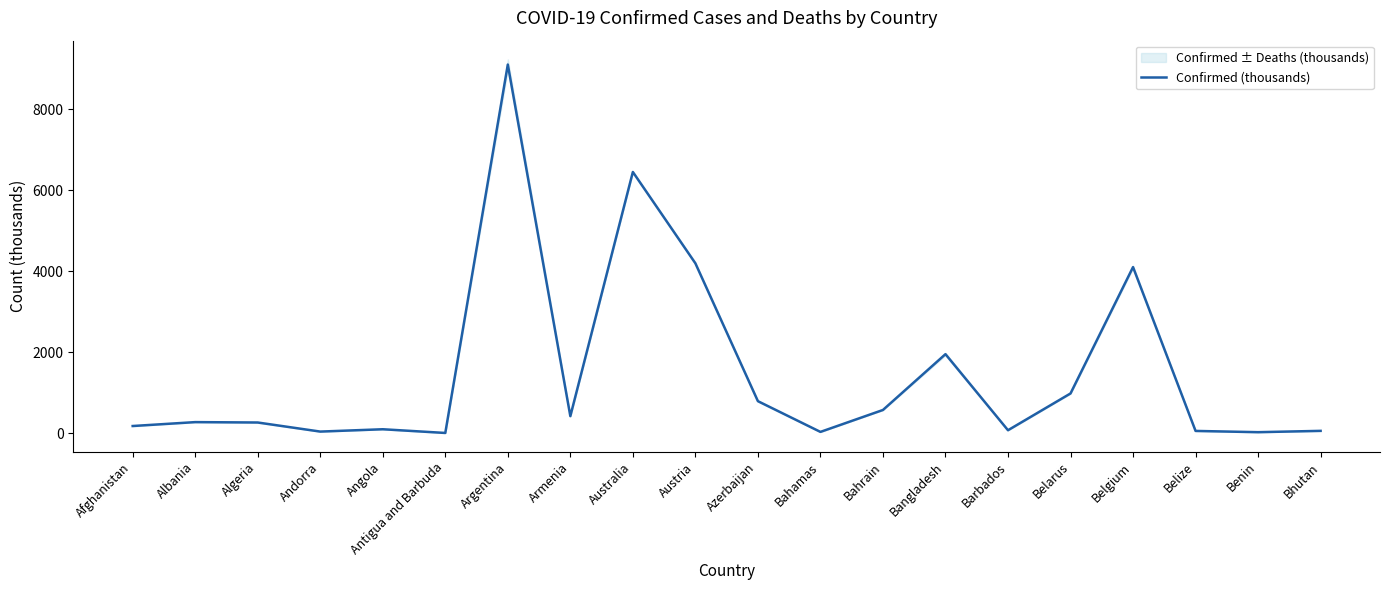

Rank the categories by value from highest to lowest.

Argentina, Australia, Austria, Belgium, Bangladesh, Belarus, Azerbaijan, Bahrain, Armenia, Albania, Algeria, Afghanistan, Angola, Barbados, Bhutan, Belize, Andorra, Bahamas, Benin, Antigua and Barbuda